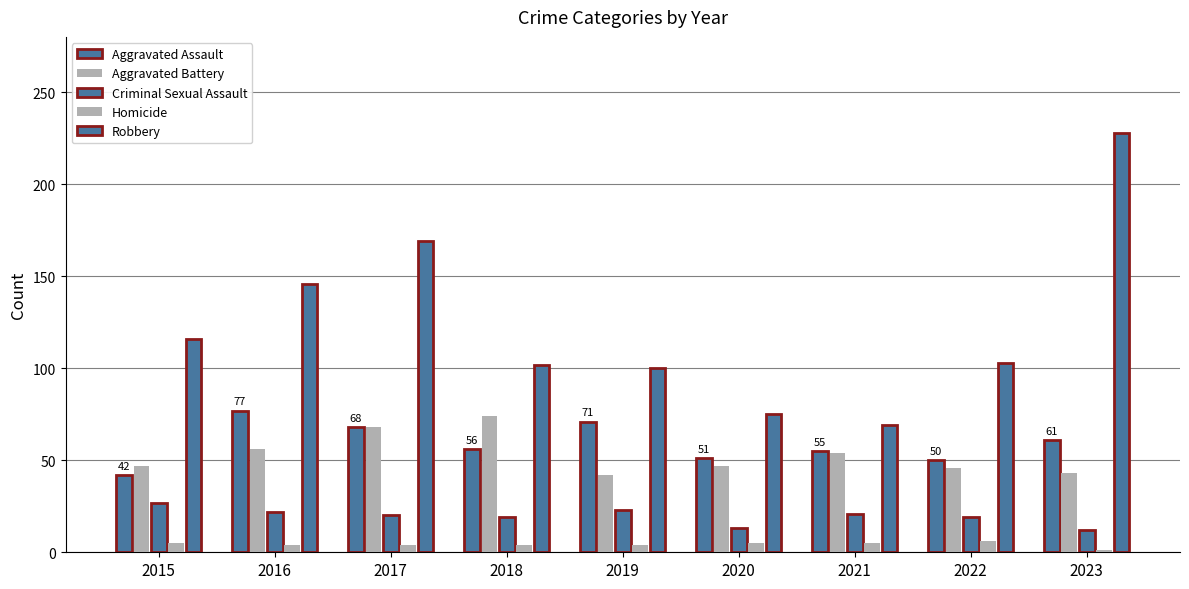

What is the value of the Aggravated Assault bar at the 2nd from the left?

77